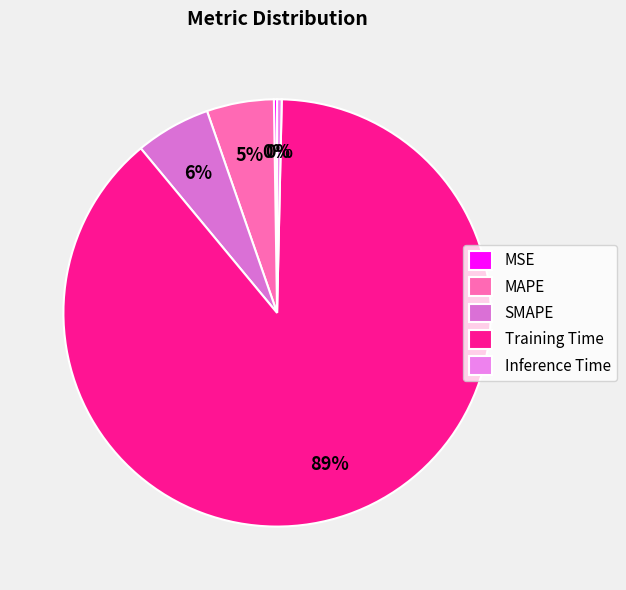

To the nearest percent, what is the average slice percentage?

20%